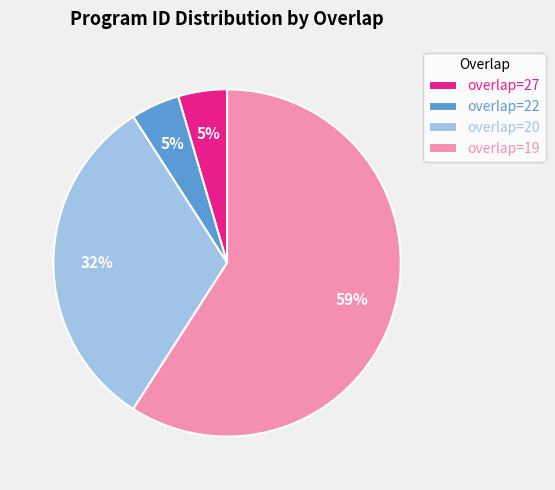

True or false: overlap=19 accounts for 59% of the total.

True